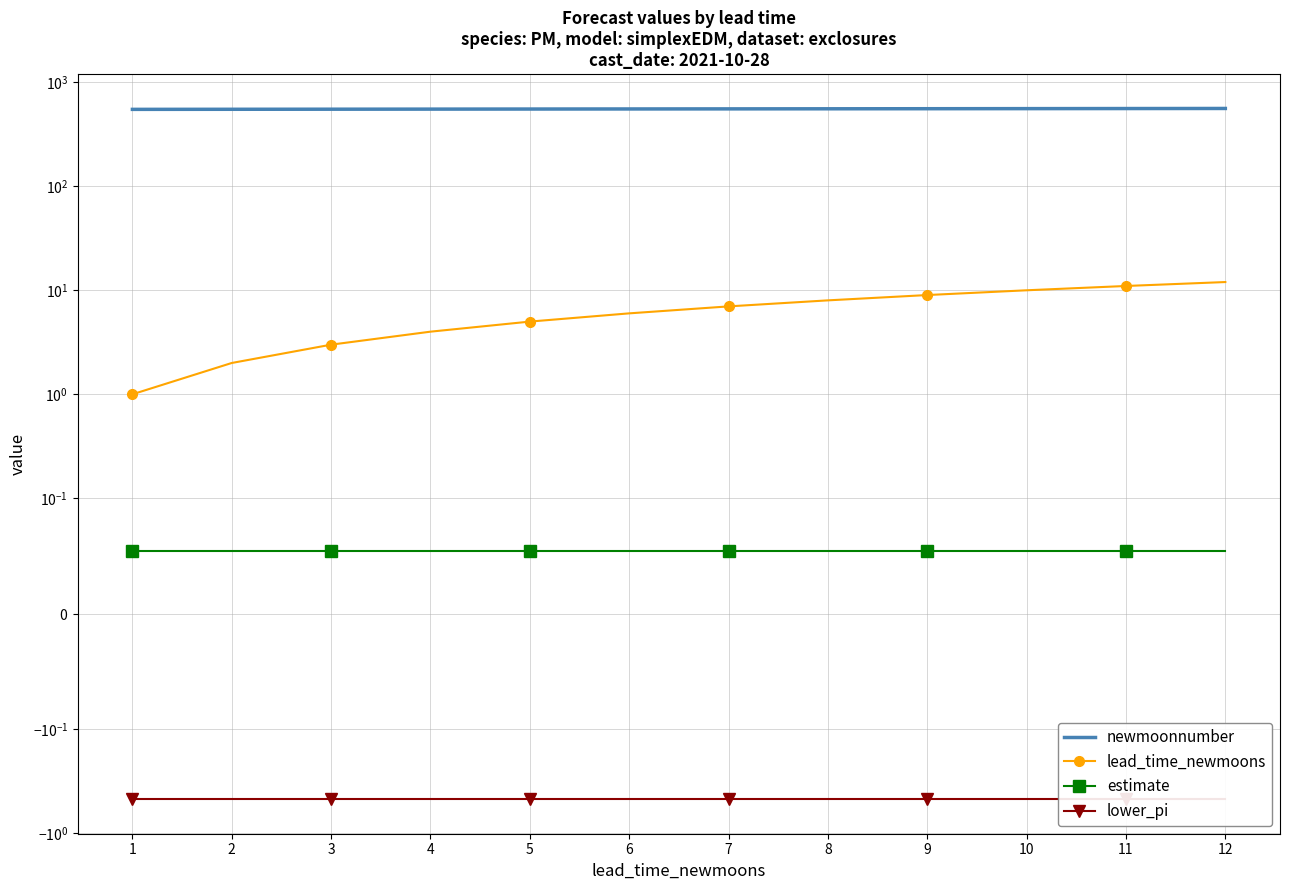

True or false: lower_pi has more than 2 interior local peaks.

False